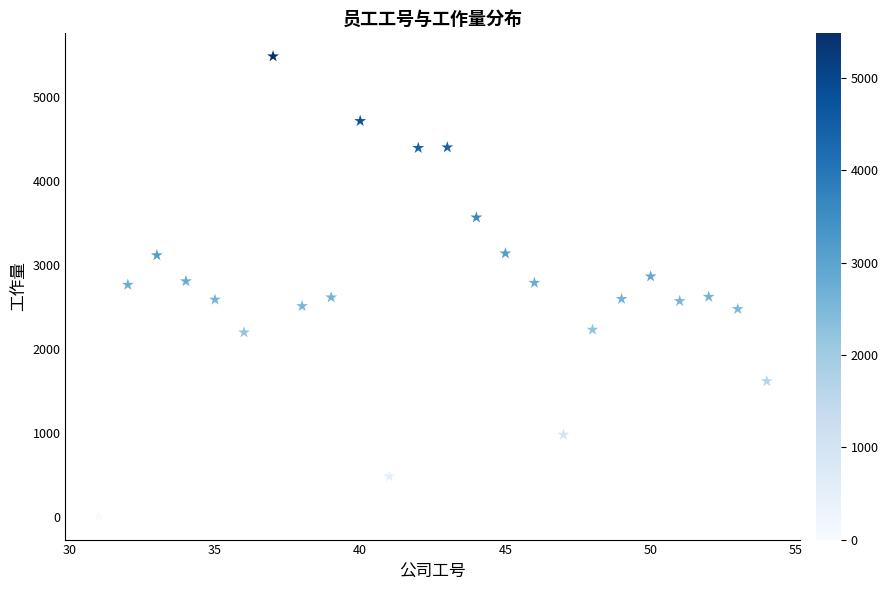

What is the range of Y values (max minus min)?

5482